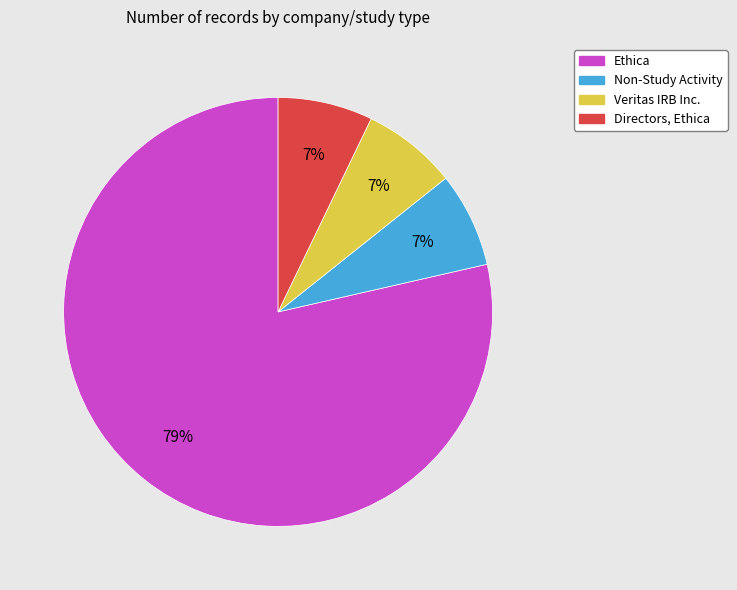

Is there any slice that represents more than half of the pie?

Yes